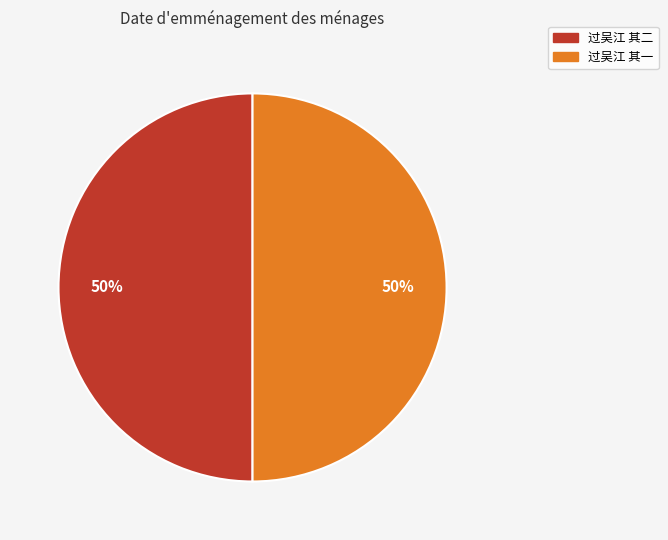

Count the number of slices in the pie.

2